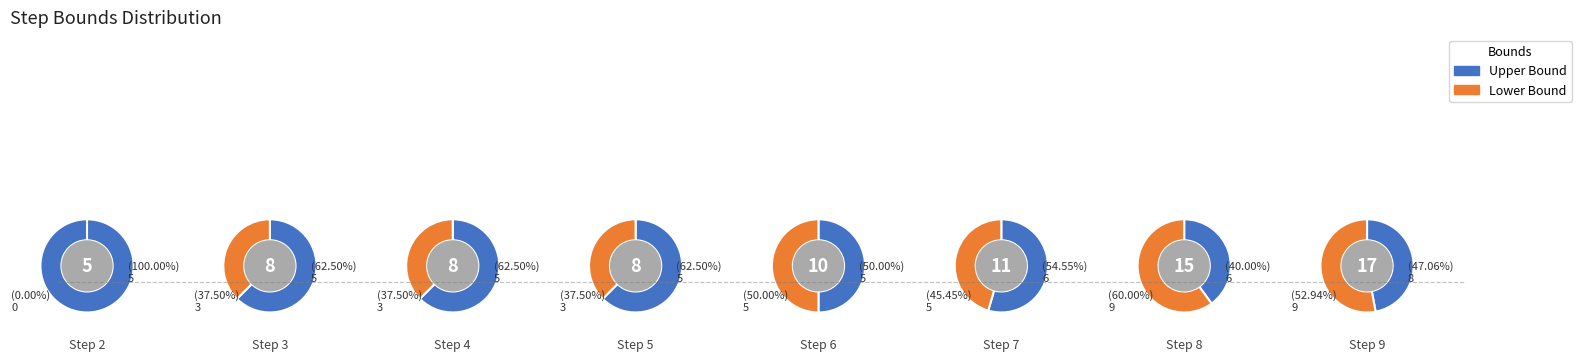

Combined, do Step 9 and Step 2 account for over 50%?

No